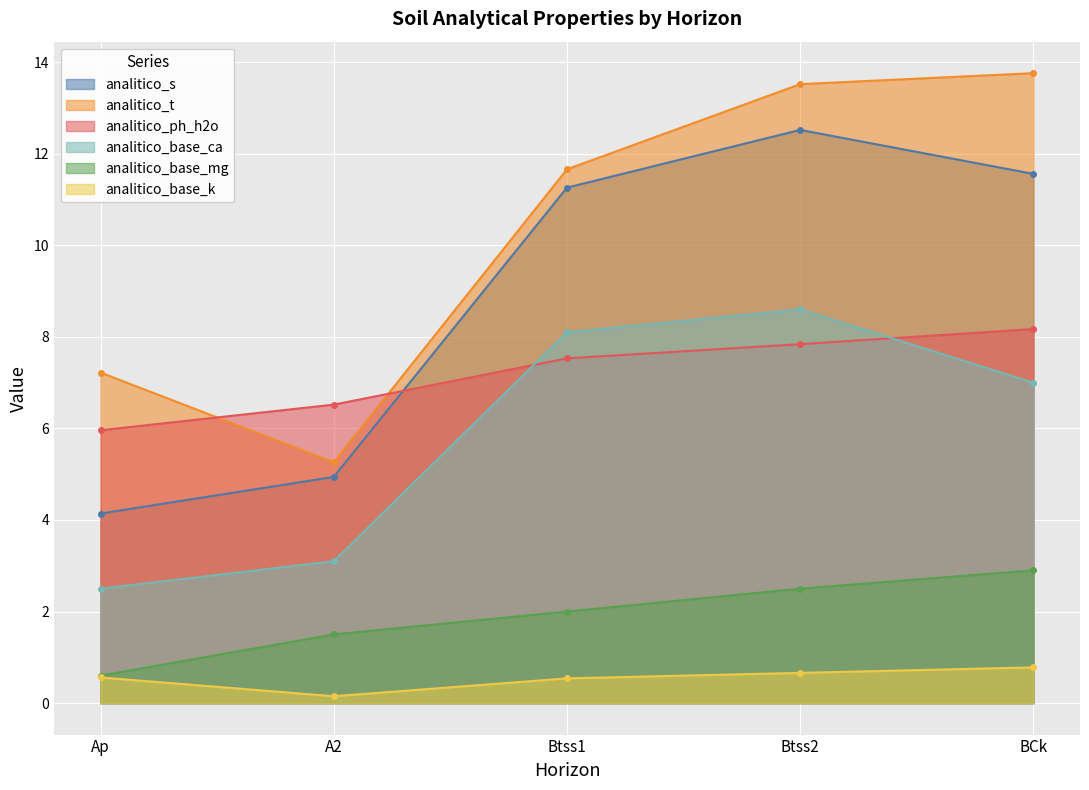

Which has a higher value, A2 or Ap?

A2